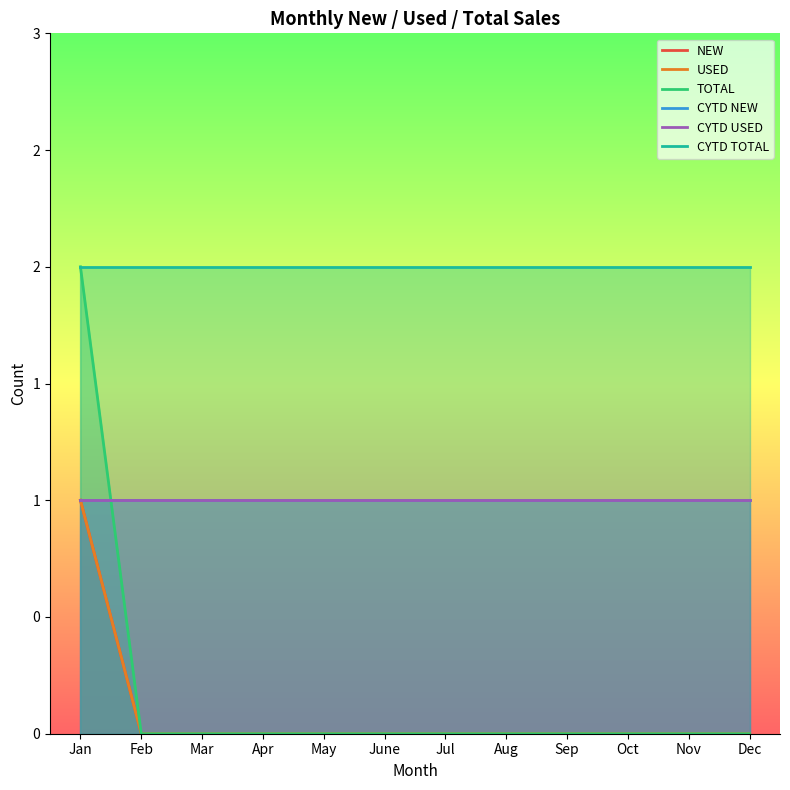

True or false: NEW has a value of 0 at Aug.

False